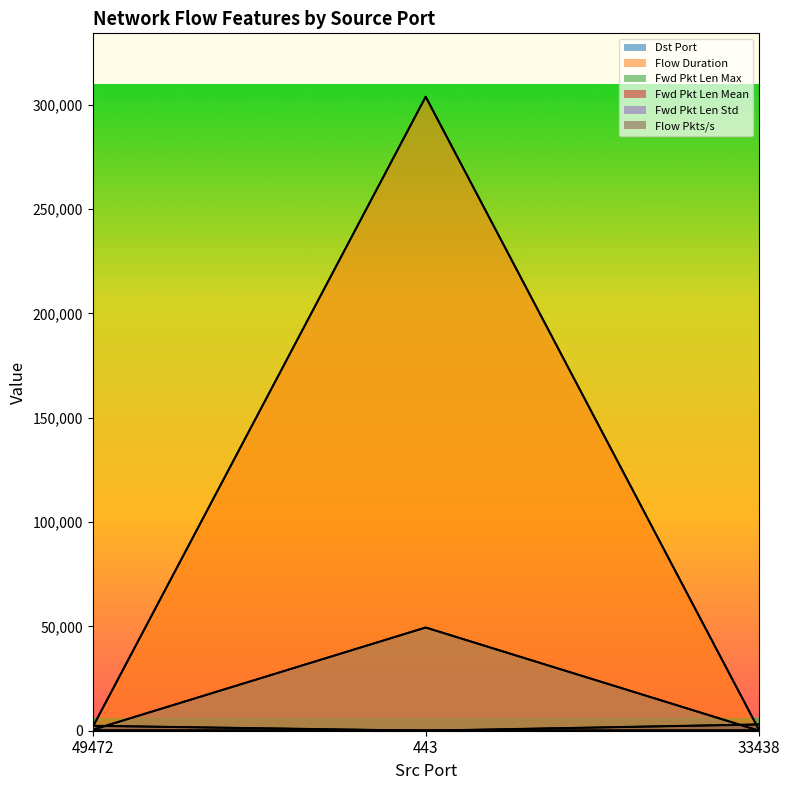

What is the label of the 1st point from the right?

33438